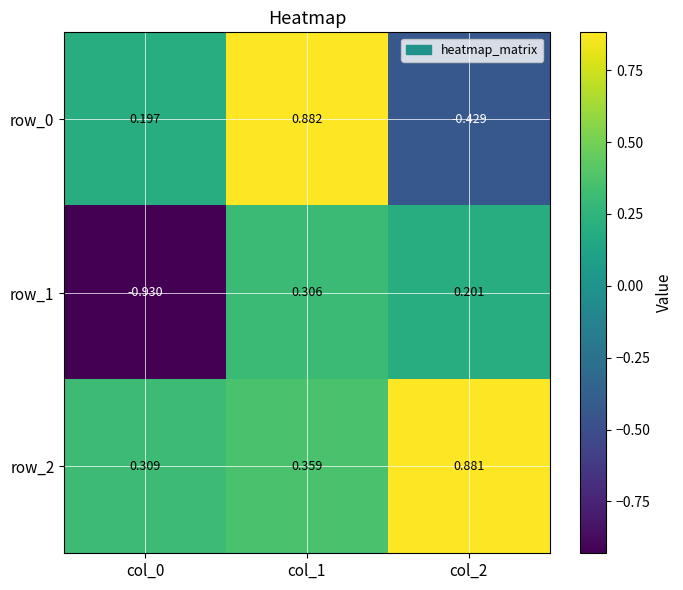

What is the difference between the maximum and minimum values in the row_2 series?

0.6